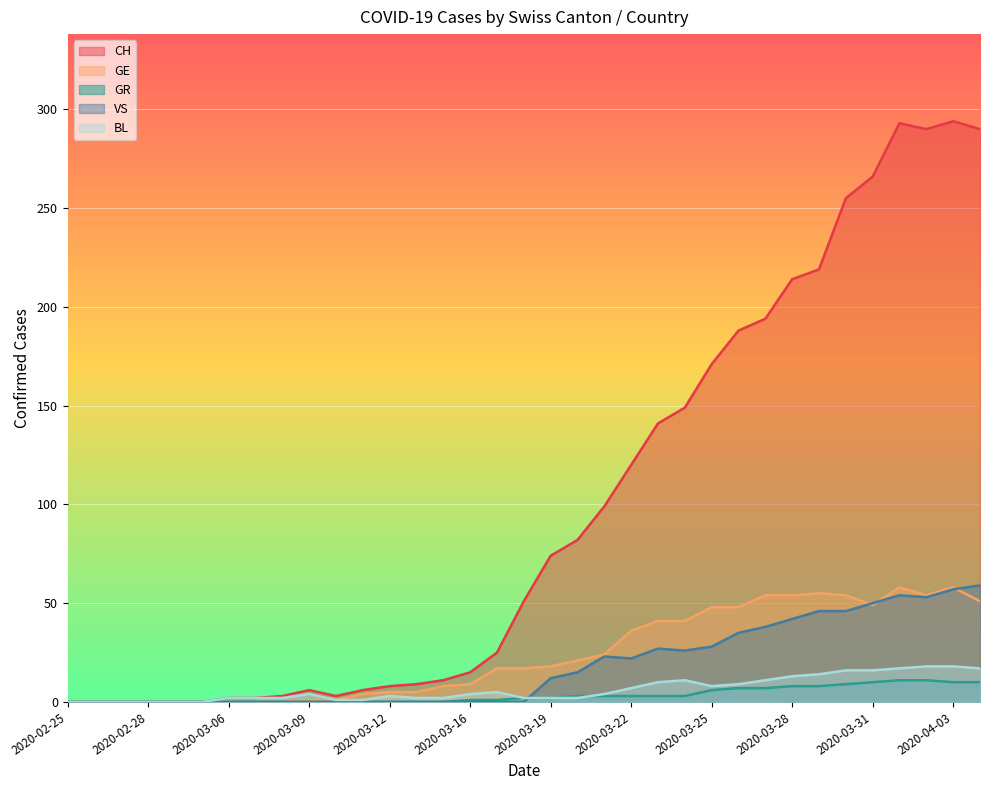

Reading left to right, extract all data points from this chart.

CH: 2020-02-25=0	2020-02-26=0	2020-02-27=0	2020-02-28=0	2020-02-29=0	2020-03-01=0	2020-03-06=2	2020-03-07=2	2020-03-08=3	2020-03-09=6	2020-03-10=3	2020-03-11=6	2020-03-12=8	2020-03-13=9	2020-03-14=11	2020-03-16=15	2020-03-17=25	2020-03-18=51	2020-03-19=74	2020-03-20=82	2020-03-21=99	2020-03-22=120	2020-03-23=141	2020-03-24=149	2020-03-25=171	2020-03-26=188	2020-03-27=194	2020-03-28=214	2020-03-29=219	2020-03-30=255	2020-03-31=266	2020-04-01=293	2020-04-02=290	2020-04-03=294	2020-04-04=290
GE: 2020-02-25=0	2020-02-26=0	2020-02-27=0	2020-02-28=0	2020-02-29=0	2020-03-01=0	2020-03-06=0	2020-03-07=0	2020-03-08=0	2020-03-09=1	2020-03-10=1	2020-03-11=4	2020-03-12=5	2020-03-13=5	2020-03-14=8	2020-03-16=9	2020-03-17=17	2020-03-18=17	2020-03-19=18	2020-03-20=21	2020-03-21=24	2020-03-22=36	2020-03-23=41	2020-03-24=41	2020-03-25=48	2020-03-26=48	2020-03-27=54	2020-03-28=54	2020-03-29=55	2020-03-30=54	2020-03-31=49	2020-04-01=58	2020-04-02=54	2020-04-03=58	2020-04-04=51
GR: 2020-02-25=0	2020-02-26=0	2020-02-27=0	2020-02-28=0	2020-02-29=0	2020-03-01=0	2020-03-06=0	2020-03-07=0	2020-03-08=0	2020-03-09=0	2020-03-10=0	2020-03-11=0	2020-03-12=0	2020-03-13=0	2020-03-14=0	2020-03-16=1	2020-03-17=1	2020-03-18=2	2020-03-19=2	2020-03-20=3	2020-03-21=3	2020-03-22=3	2020-03-23=3	2020-03-24=3	2020-03-25=6	2020-03-26=7	2020-03-27=7	2020-03-28=8	2020-03-29=8	2020-03-30=9	2020-03-31=10	2020-04-01=11	2020-04-02=11	2020-04-03=10	2020-04-04=10
VS: 2020-02-25=0	2020-02-26=0	2020-02-27=0	2020-02-28=0	2020-02-29=0	2020-03-01=0	2020-03-06=0	2020-03-07=0	2020-03-08=0	2020-03-09=0	2020-03-10=0	2020-03-11=0	2020-03-12=0	2020-03-13=0	2020-03-14=0	2020-03-16=0	2020-03-17=0	2020-03-18=0	2020-03-19=12	2020-03-20=15	2020-03-21=23	2020-03-22=22	2020-03-23=27	2020-03-24=26	2020-03-25=28	2020-03-26=35	2020-03-27=38	2020-03-28=42	2020-03-29=46	2020-03-30=46	2020-03-31=50	2020-04-01=54	2020-04-02=53	2020-04-03=57	2020-04-04=59
BL: 2020-02-25=0	2020-02-26=0	2020-02-27=0	2020-02-28=0	2020-02-29=0	2020-03-01=0	2020-03-06=2	2020-03-07=2	2020-03-08=2	2020-03-09=4	2020-03-10=1	2020-03-11=1	2020-03-12=3	2020-03-13=2	2020-03-14=2	2020-03-16=4	2020-03-17=5	2020-03-18=2	2020-03-19=2	2020-03-20=2	2020-03-21=4	2020-03-22=7	2020-03-23=10	2020-03-24=11	2020-03-25=8	2020-03-26=9	2020-03-27=11	2020-03-28=13	2020-03-29=14	2020-03-30=16	2020-03-31=16	2020-04-01=17	2020-04-02=18	2020-04-03=18	2020-04-04=17